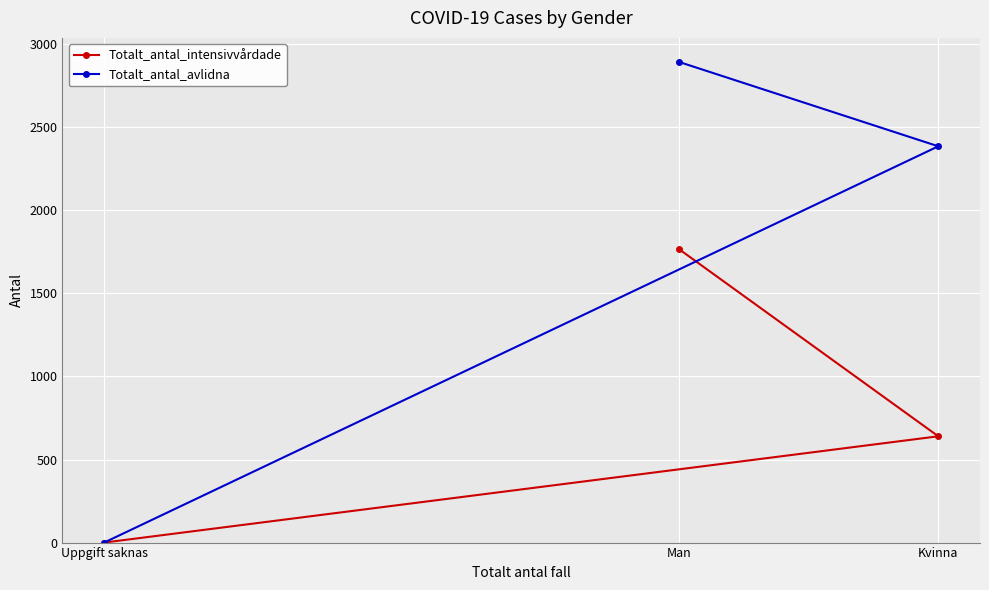

What is the total value across all series at Man?

4661